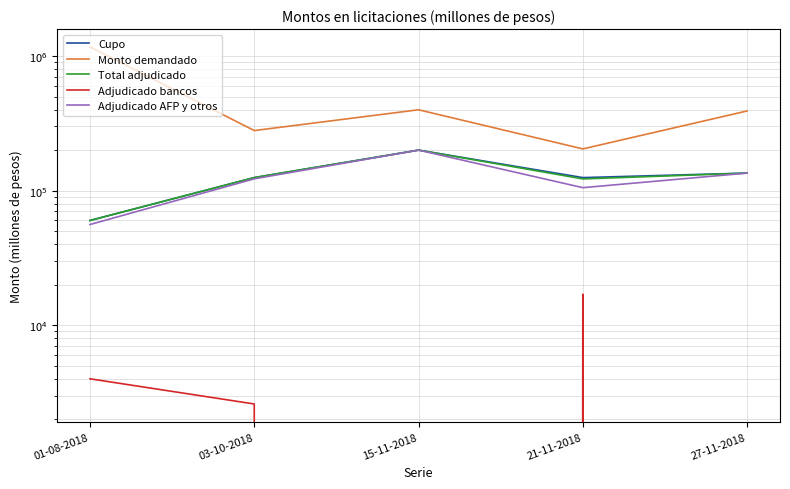

At how many categories does at least one series exceed 913659?

1